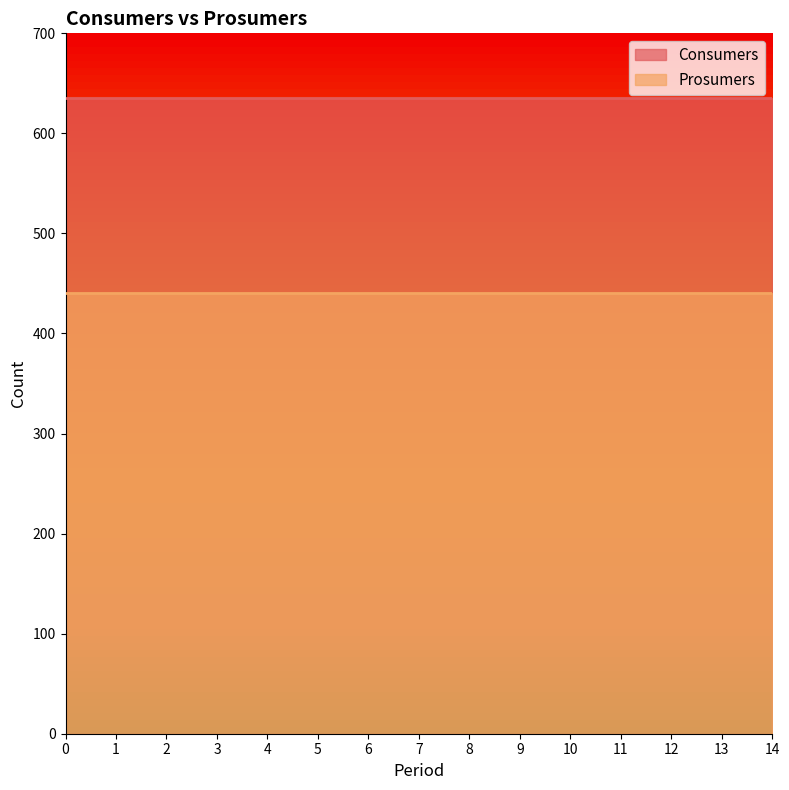

What is the sum of the Consumers values at 12 and 3?

1270